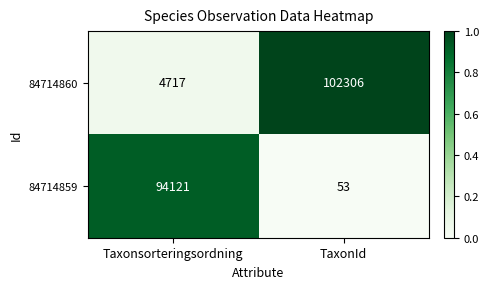

Rank the series by their average value, from lowest to highest.

84714859, 84714860